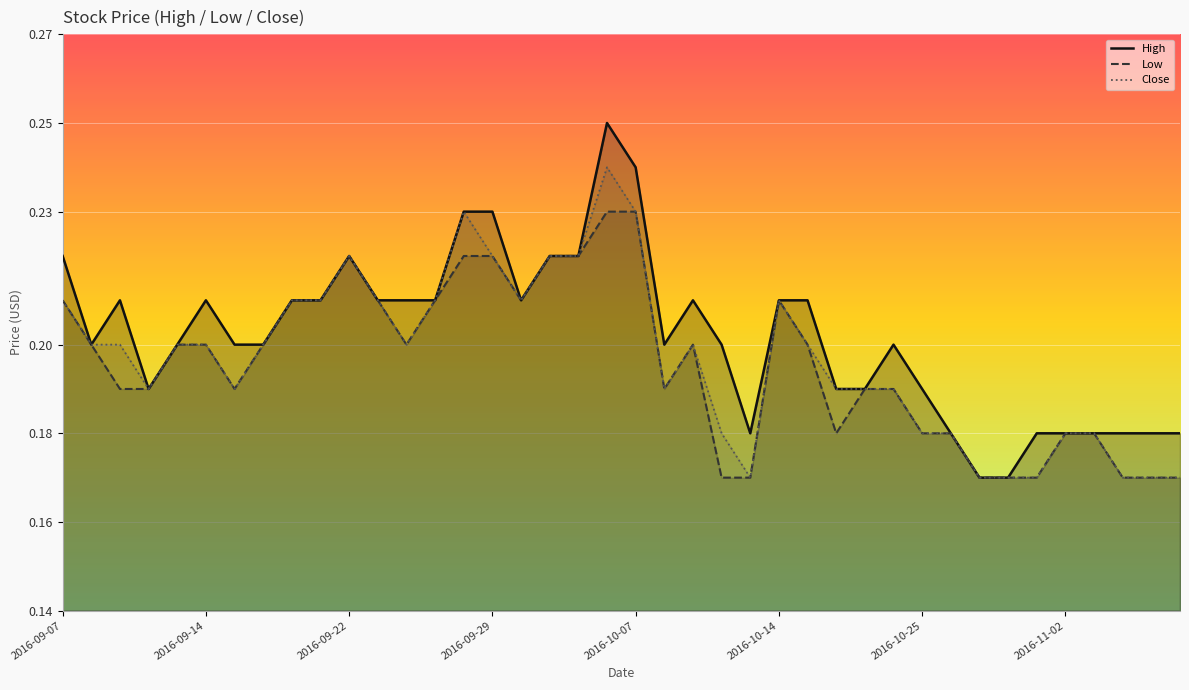

At which label does High reach its peak?

2016-10-06